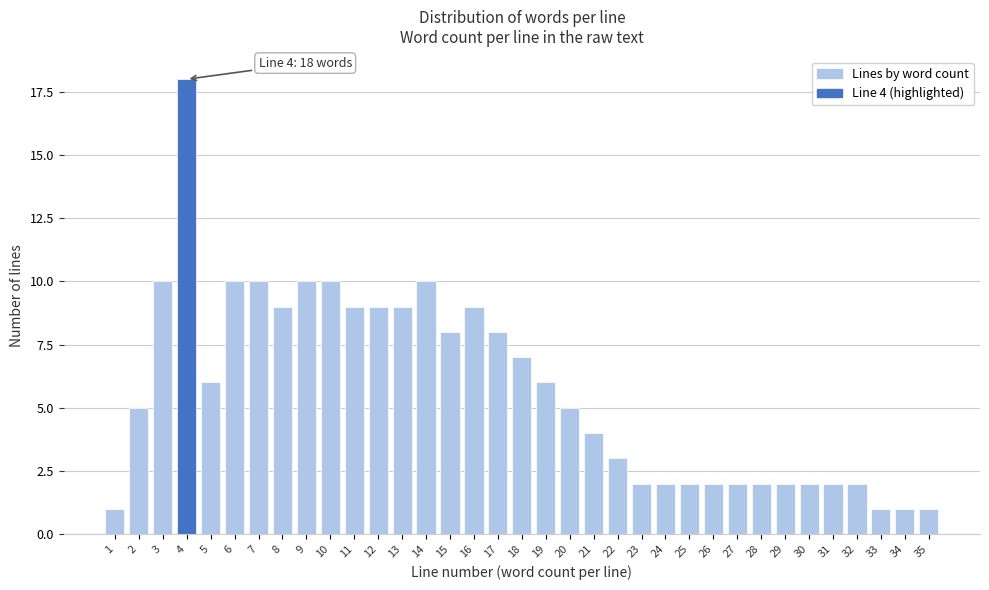

What is the change in value from 10 to 29?

-8